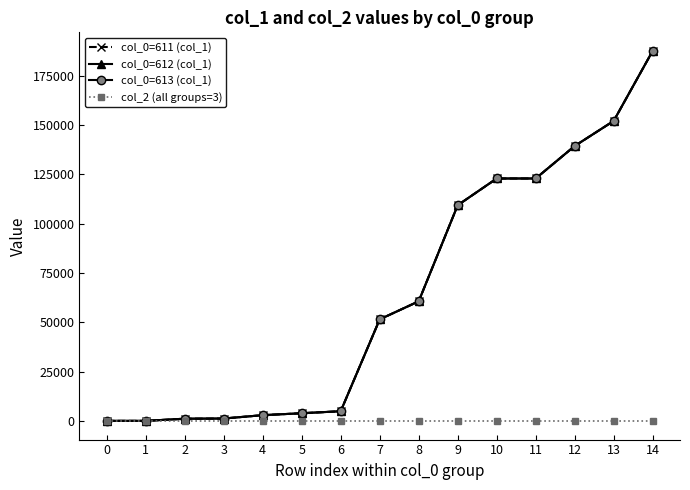

Does the chart have visible grid lines?

No